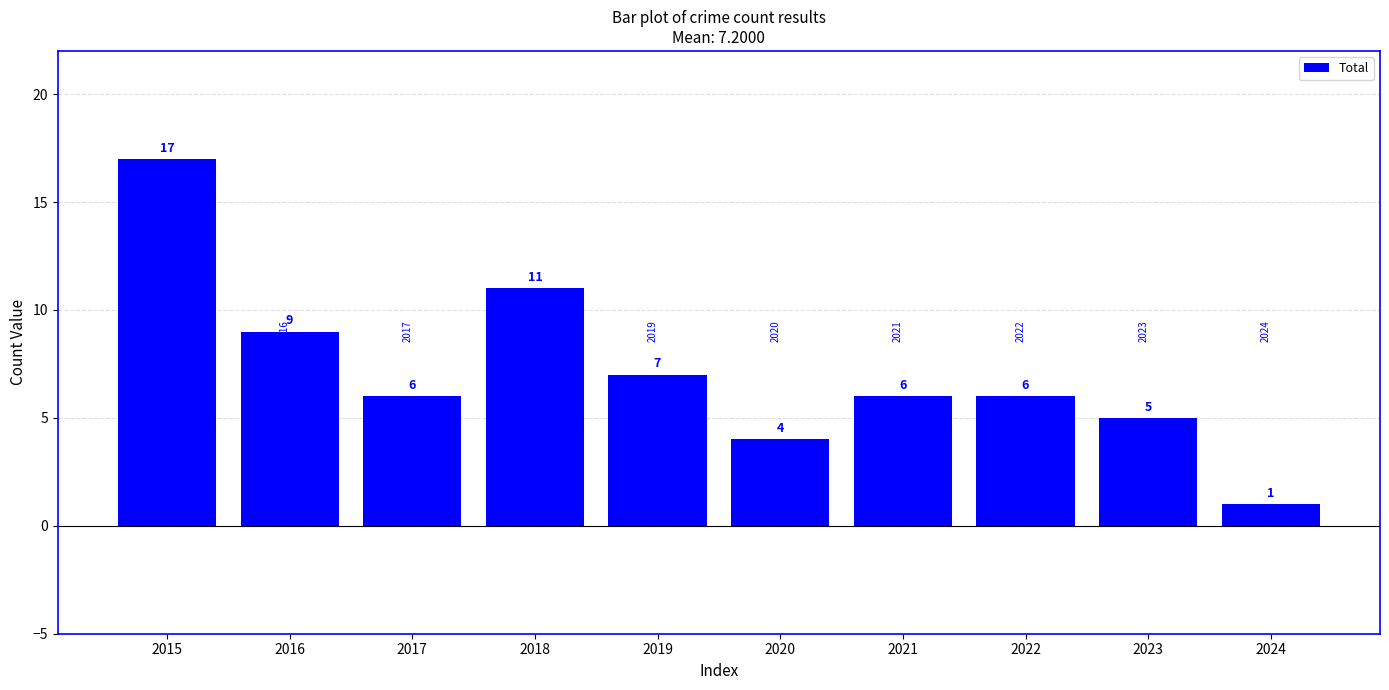

What is the value of the 6th bar from the left?

4